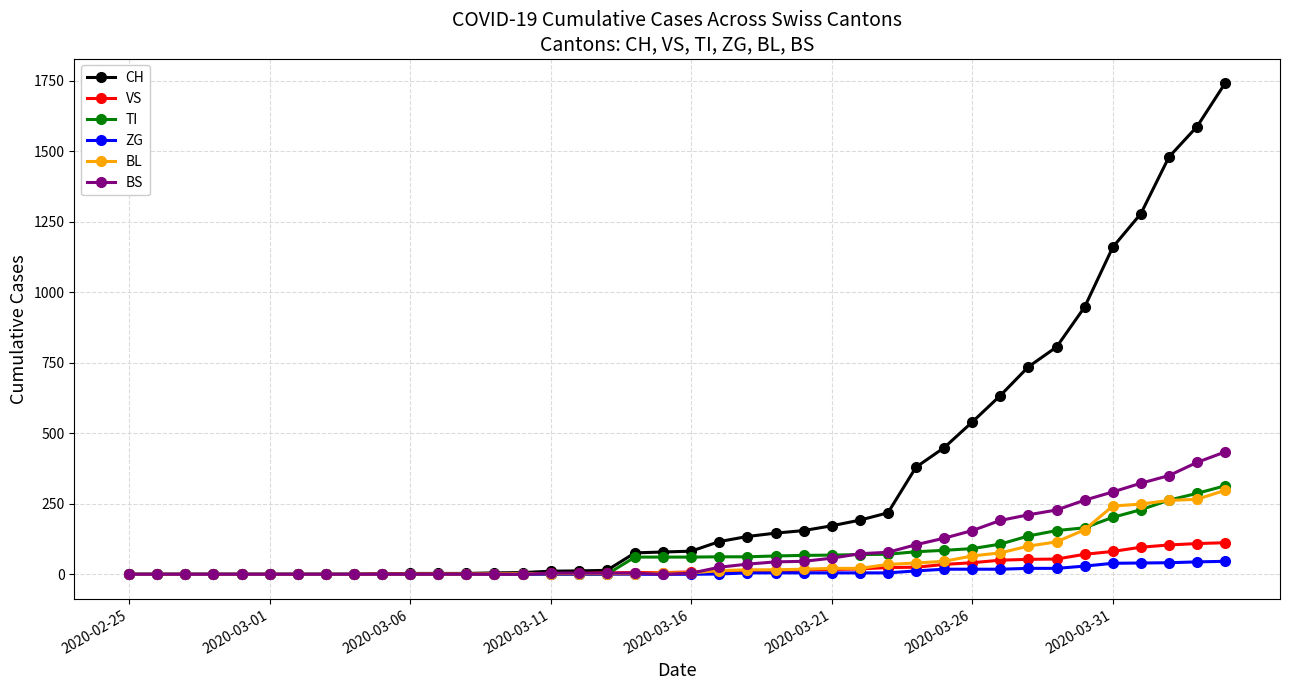

At how many categories does at least one series exceed 767?

7